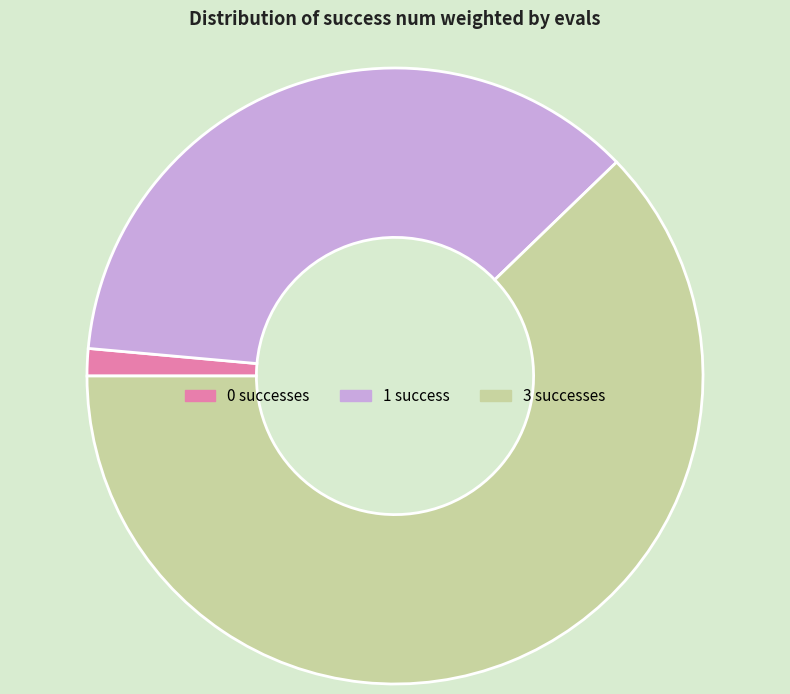

Is the sum of 0 and 1 greater than half?

No